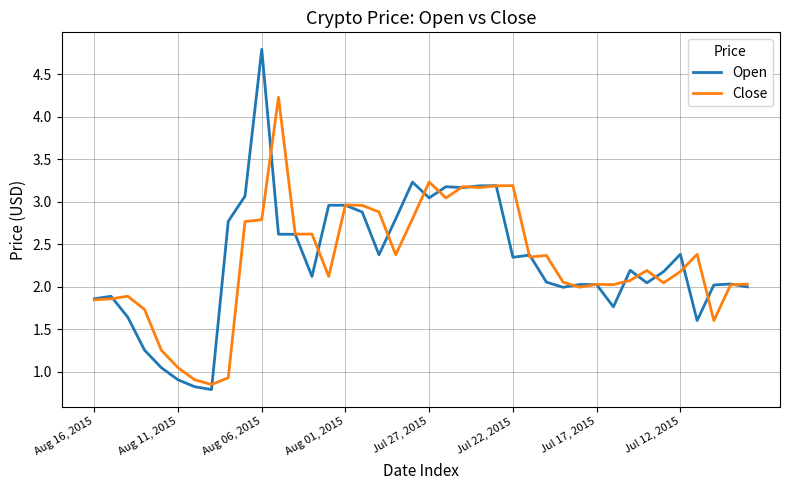

Rank the series by their maximum value, from lowest to highest.

Close, Open